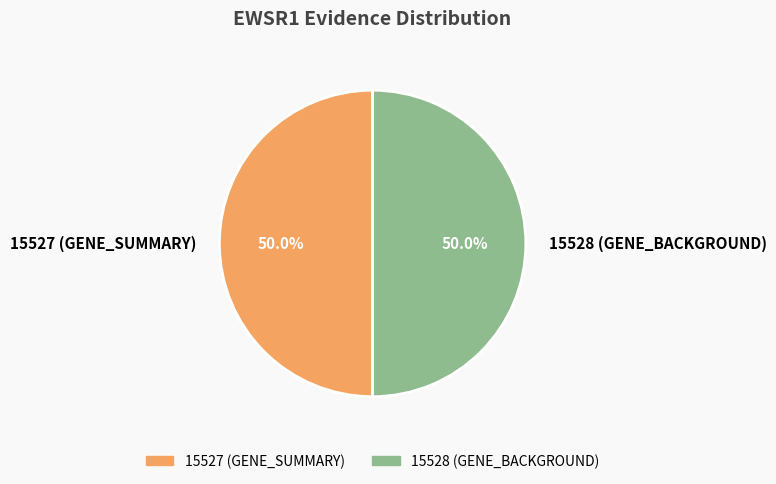

What portion of the pie excludes 15527 (GENE_SUMMARY)?

50.0%